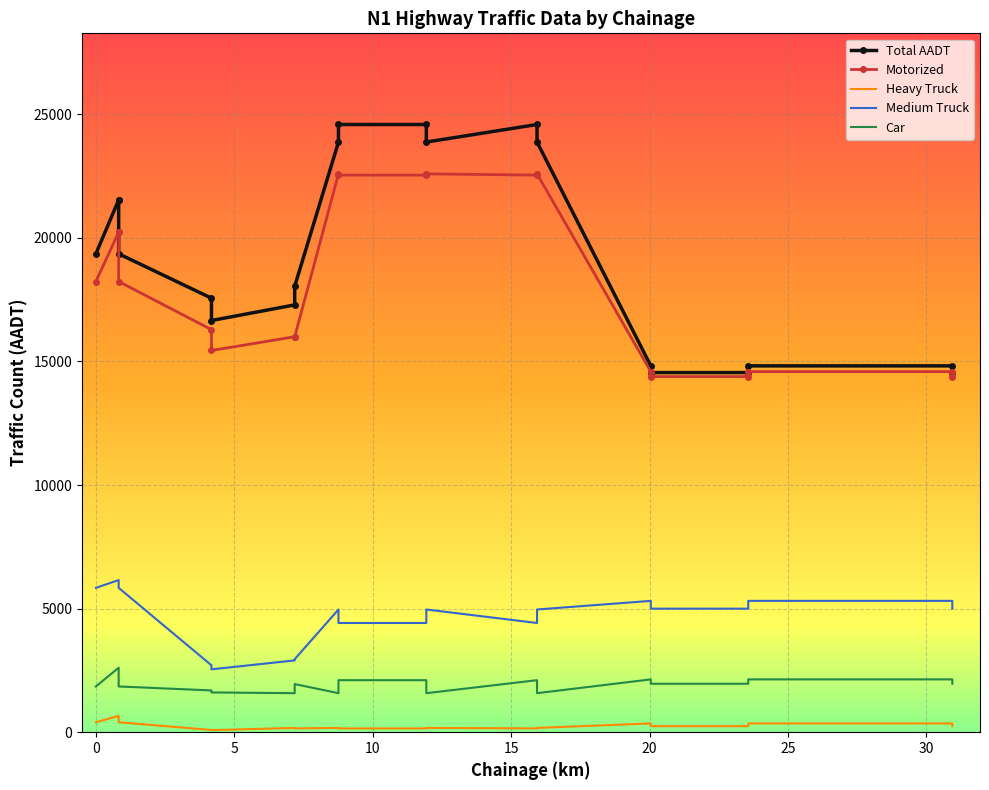

Is it true that Total AADT equals 22895 at N1-10L?

False